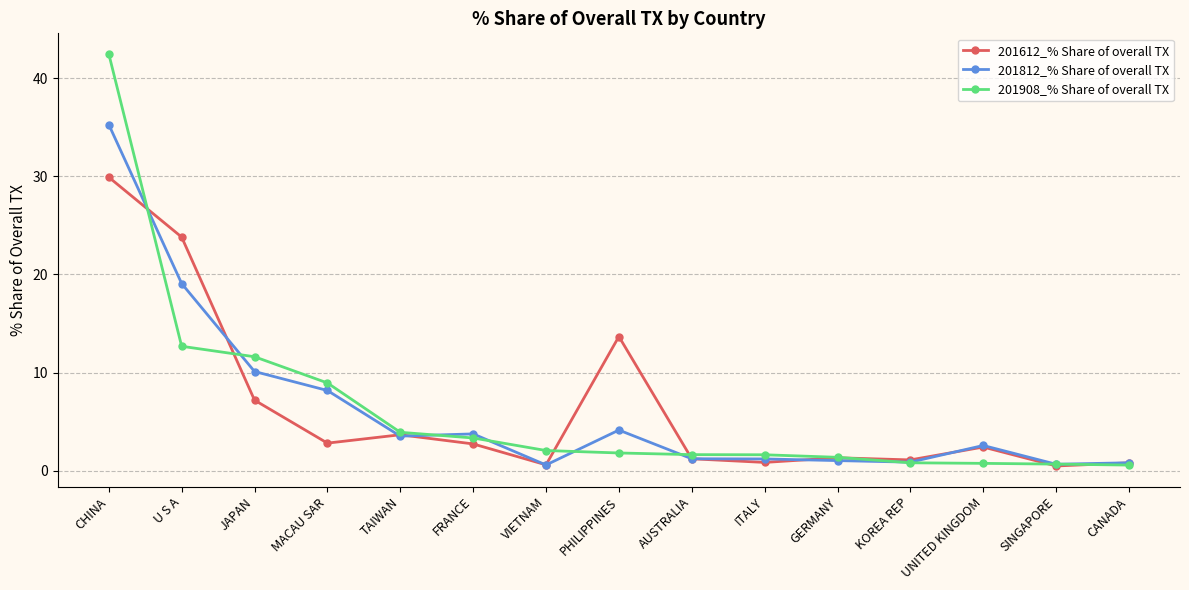

What is the greatest value displayed?

42.5